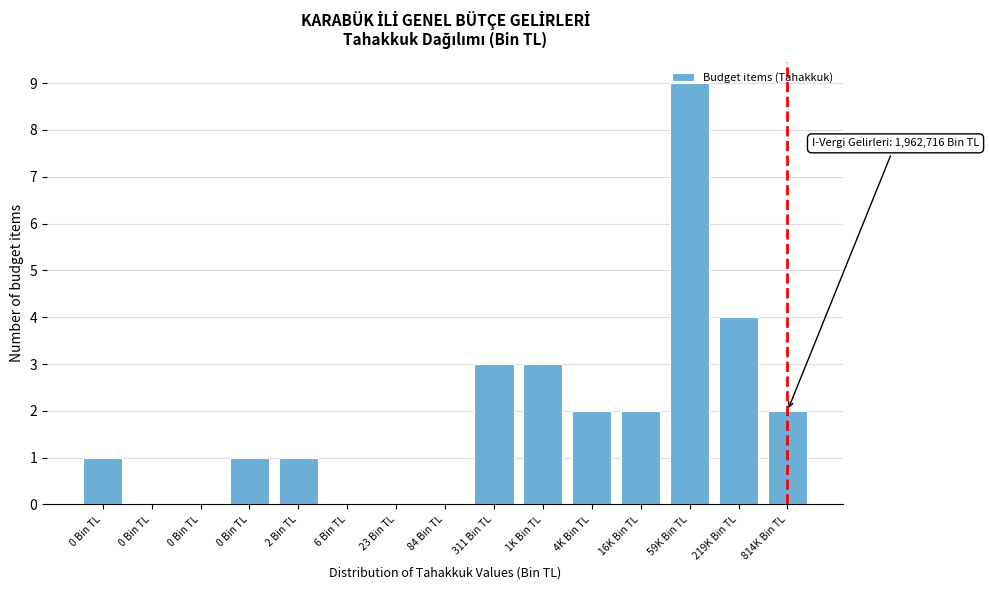

How many series are shown in this chart?

1